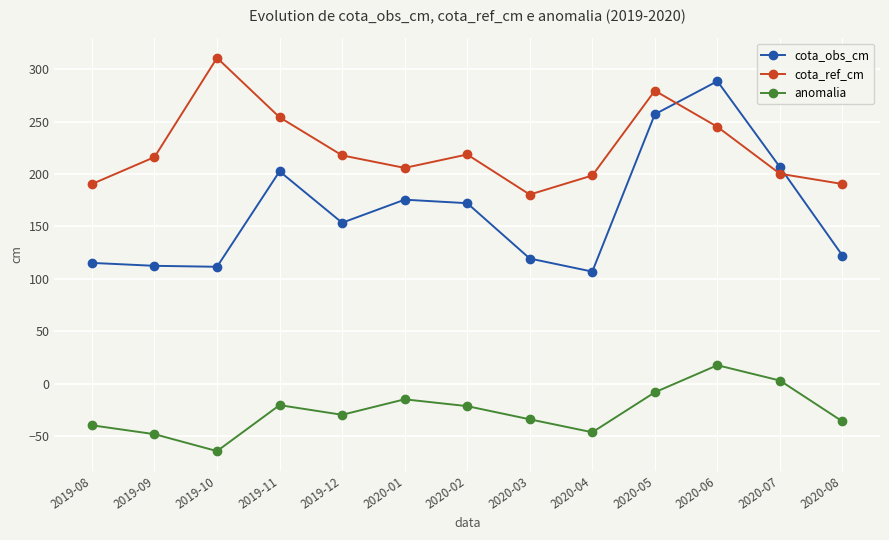

At 2019-09, list the series in order from largest to smallest.

cota_ref_cm, cota_obs_cm, anomalia